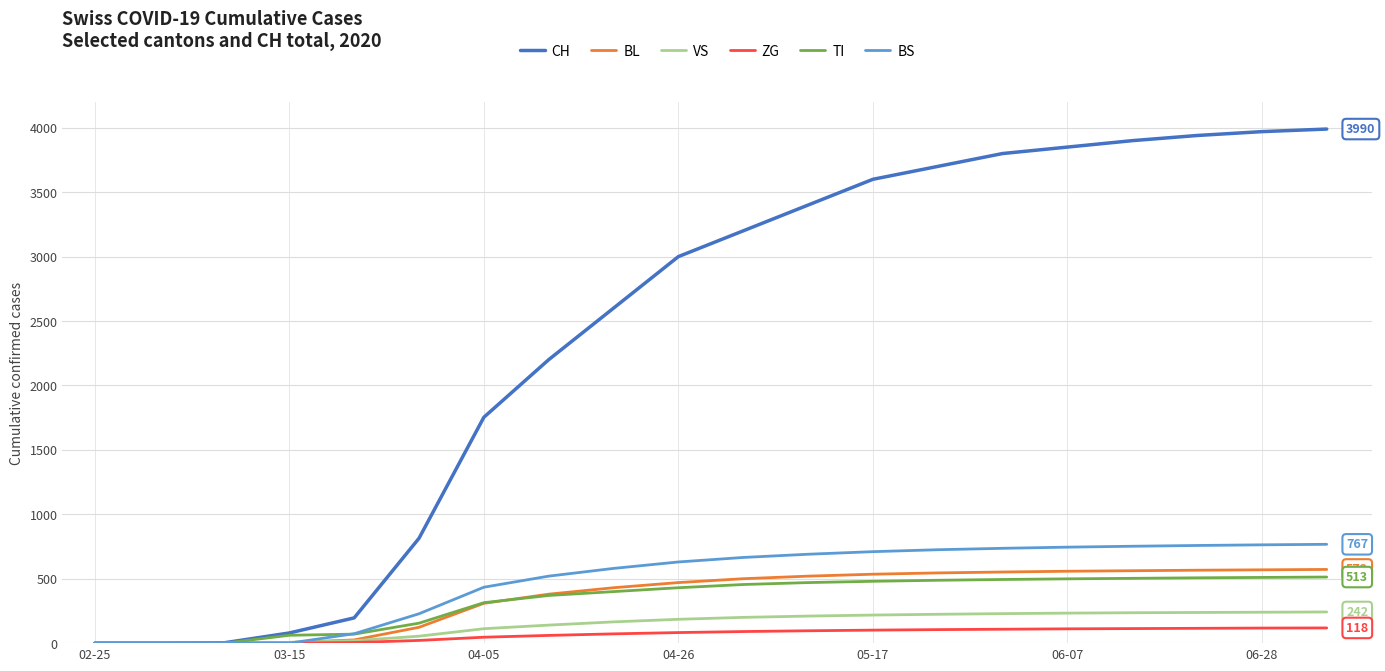

Which series has the largest total across all categories?

CH